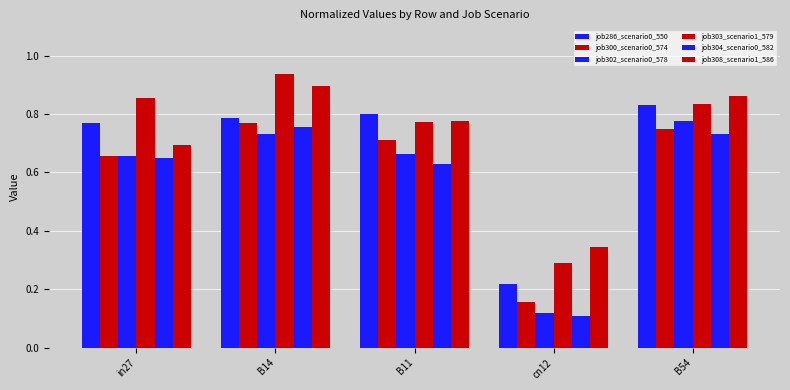

Count the number of categories in the chart.

5